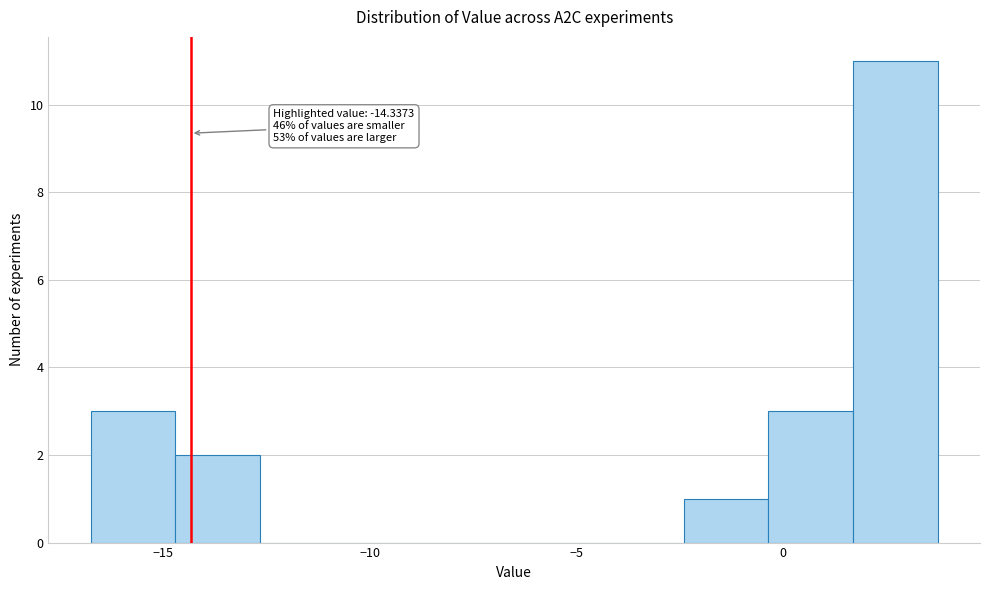

Over which range of the x-axis is the bar tallest?

1.5 to 3.5